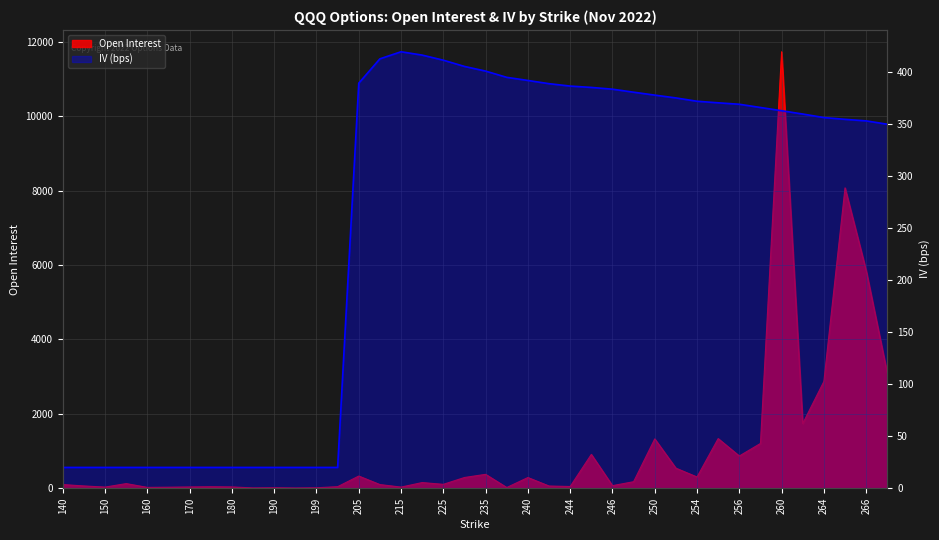

Which series ends up on top after the final intersection of Open Interest and IV (x1000)?

Open Interest